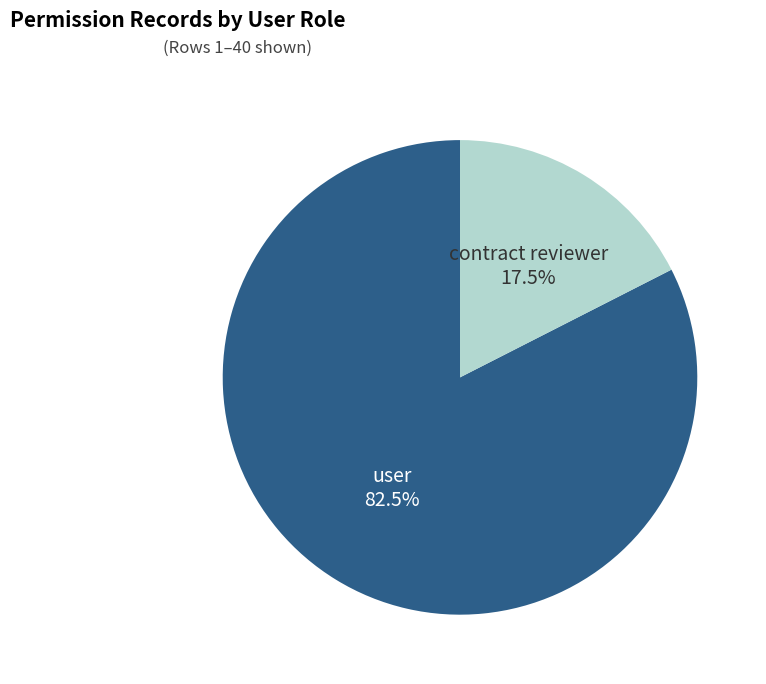

What is the ratio of the value at contract reviewer to the value at user?

0.2